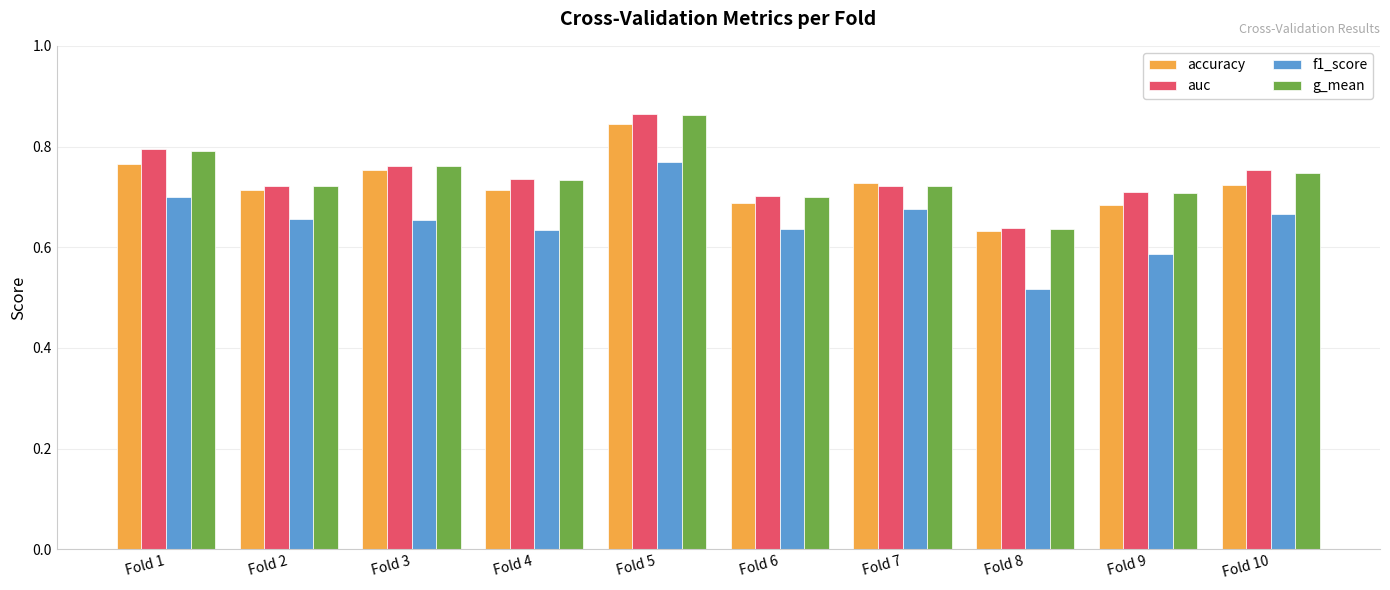

Between Fold 3 and Fold 9, which series saw the biggest shift?

accuracy